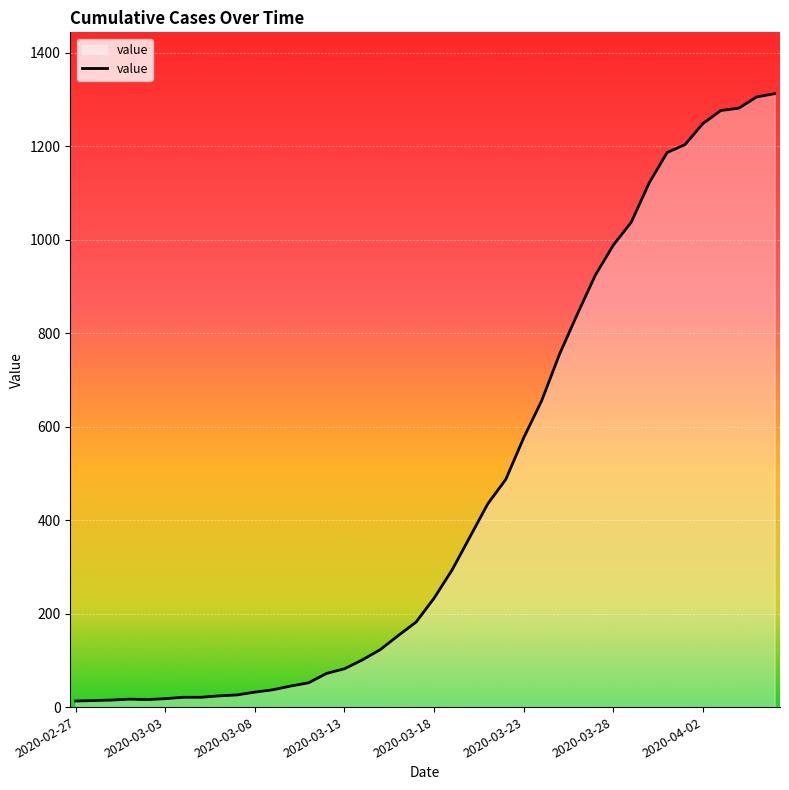

What is the greatest value displayed?

1312